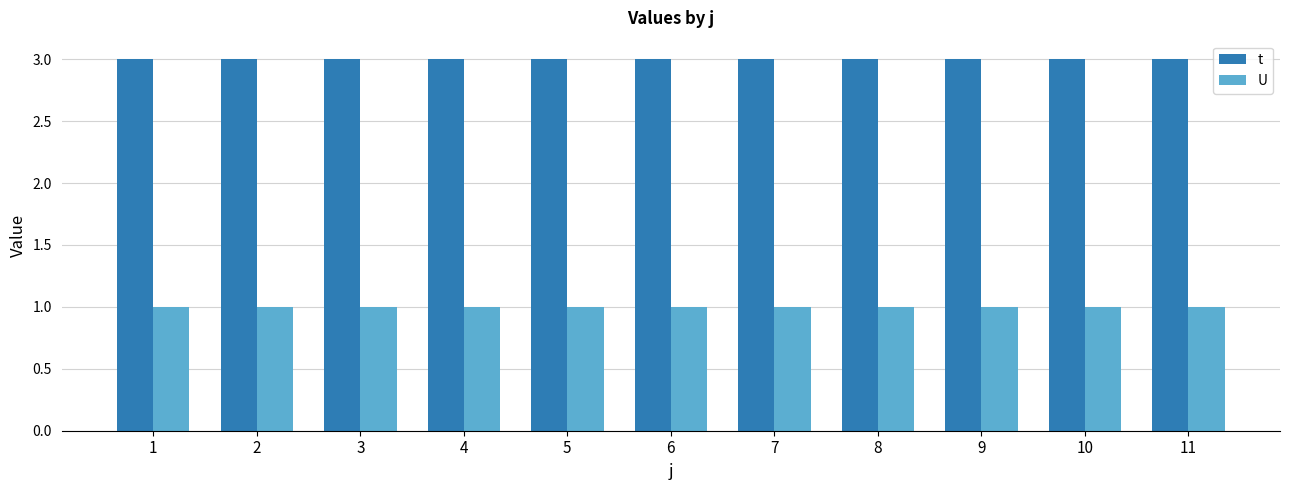

What is the minimum value shown in the chart?

1